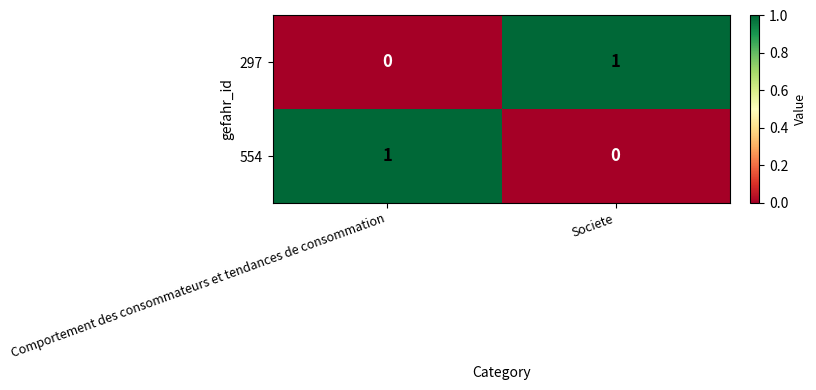

The 297 series shows 0 at Comportement des consommateurs et tendances de consommation. True or false?

True